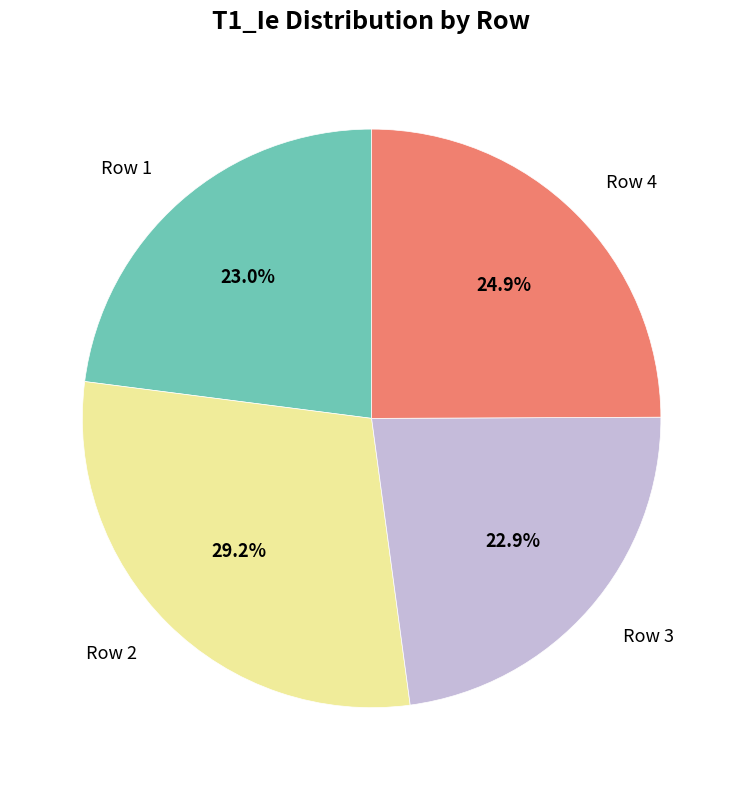

Is it true that Row 2 is 43% of the pie?

False